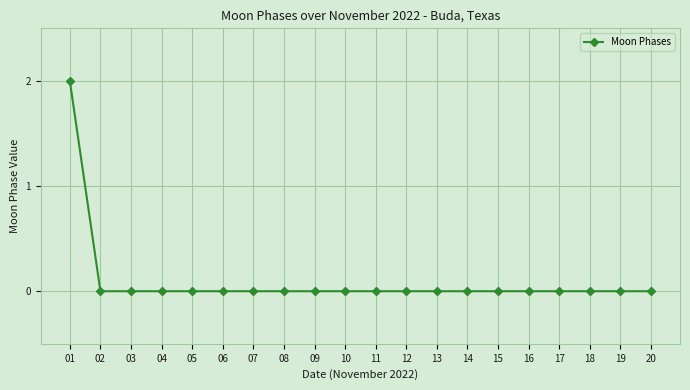

How many data points does each series have?

20